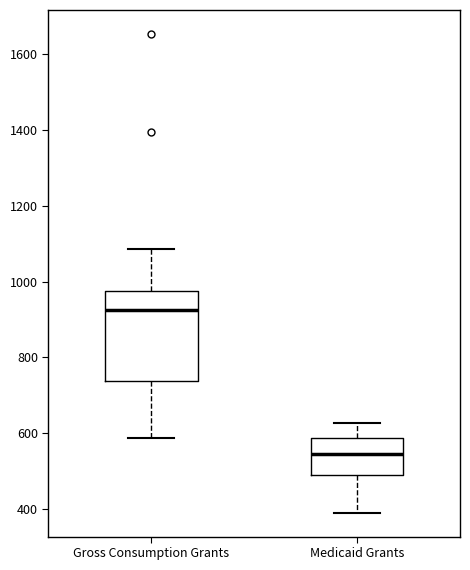

Reading left to right, read every box against the y-axis: the position of its median line, the range the box covers, and the ends of its whiskers. The values are not printed on the chart, so give them approximately, as read against the axis.

Gross Consumption Grants: median 920, box 740 to 980, whiskers 580 to 1080
Medicaid Grants: median 540, box 480 to 580, whiskers 400 to 620